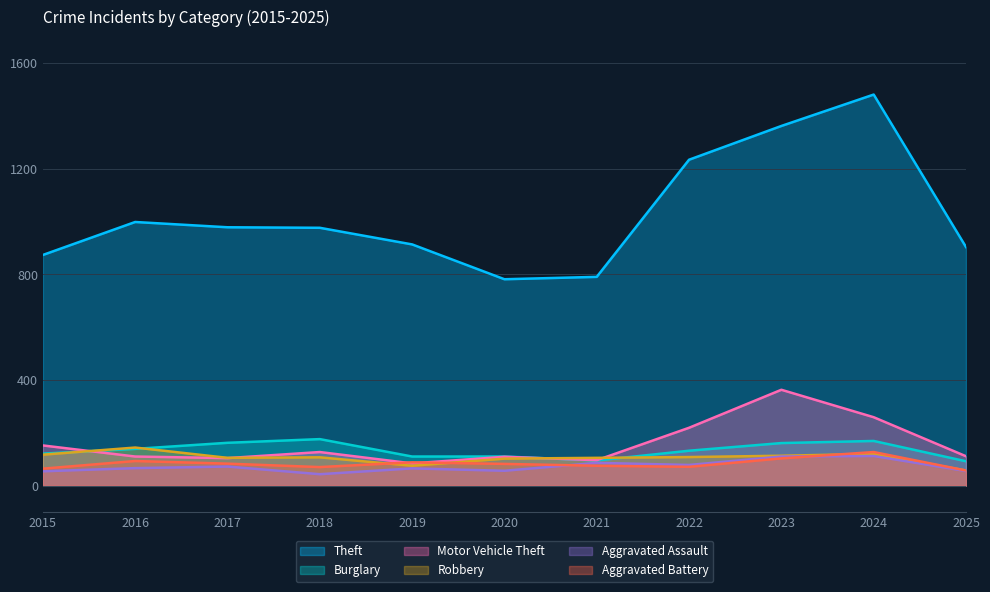

What is the highest value of the Aggravated Assault series?

112